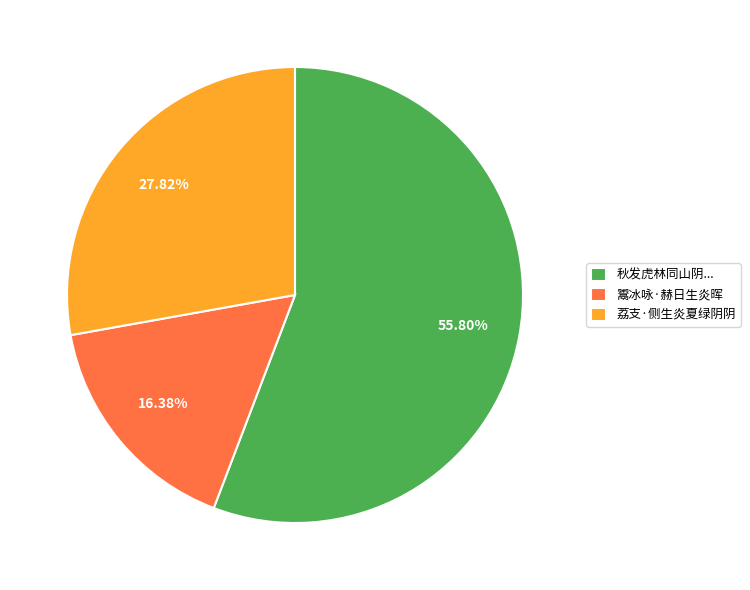

Rank the categories by value from highest to lowest.

秋发虎林同山阴..., 荔支·侧生炎夏绿阴阴, 鬻冰咏·赫日生炎晖